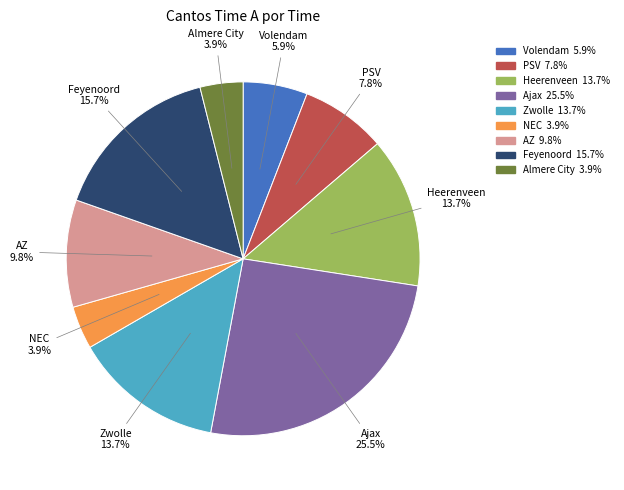

Approximately how many times larger is the value at Feyenoord compared to Zwolle?

1.1